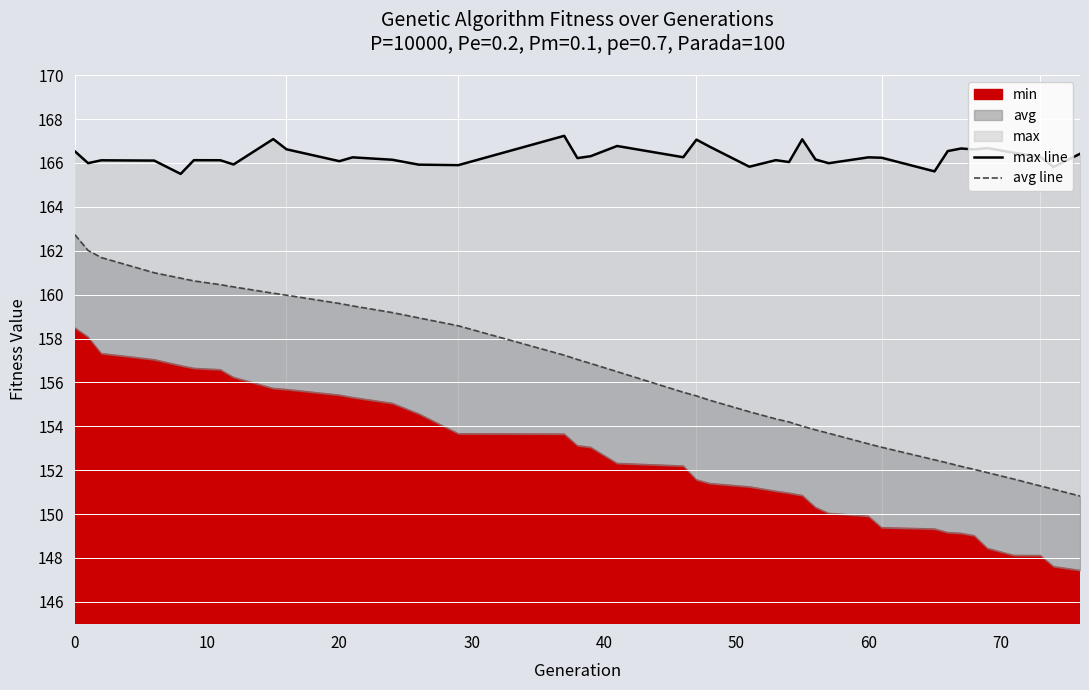

How many categories are shown in the chart?

39